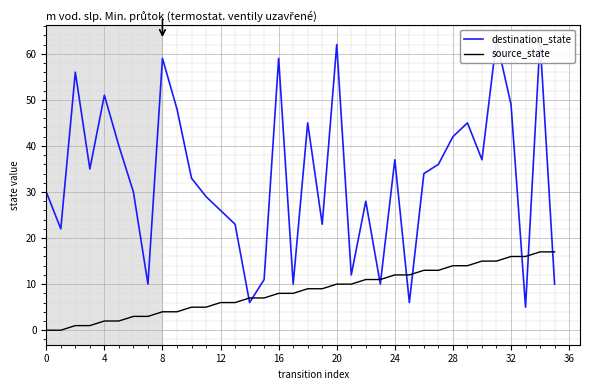

At which category is the sum across all series the highest?

34